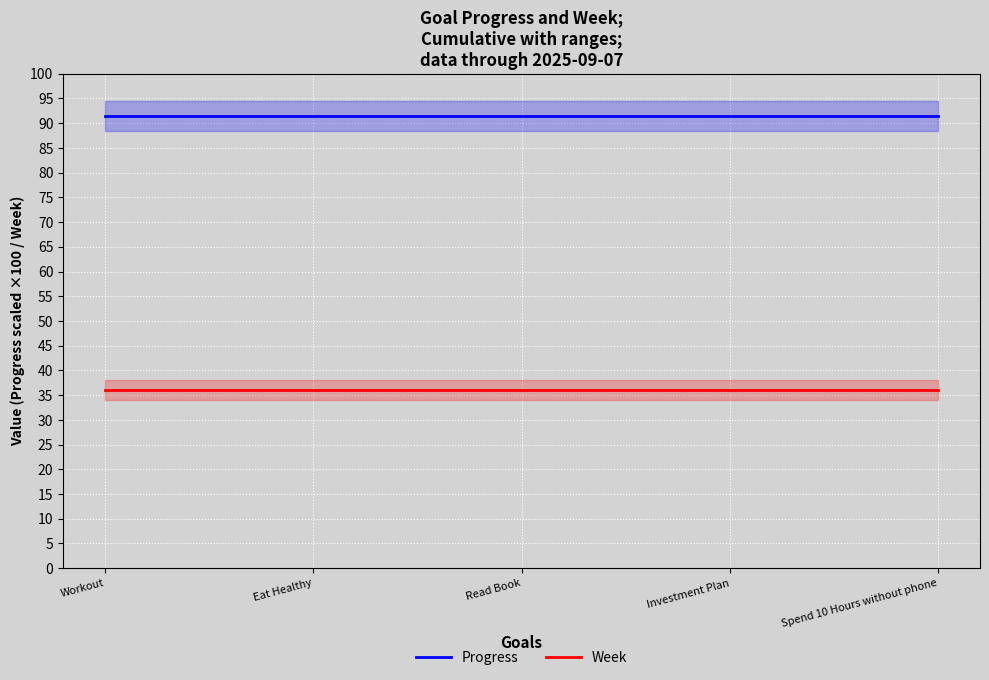

True or false: Progress and Week cross at least once.

False